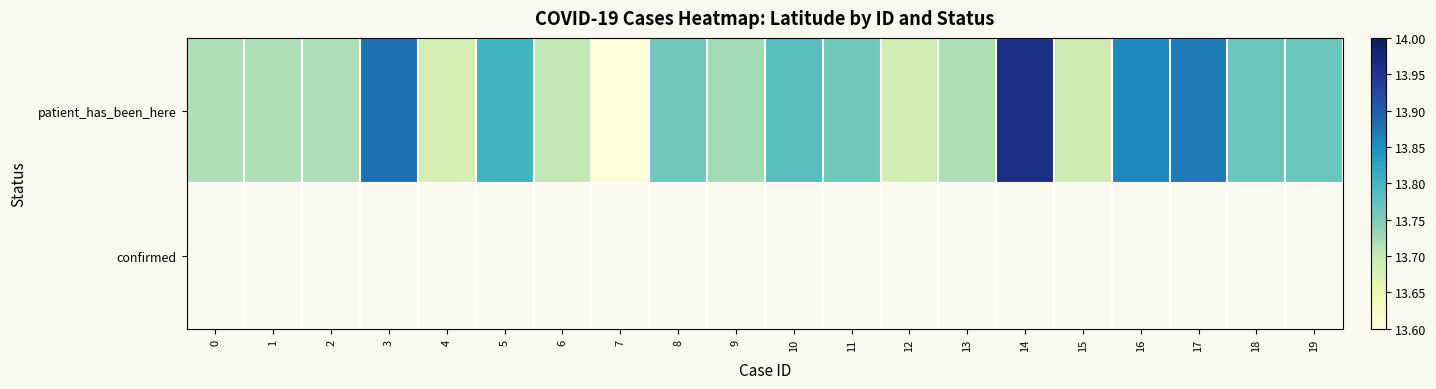

What value does the patient_has_been_here series have at 1?

13.7